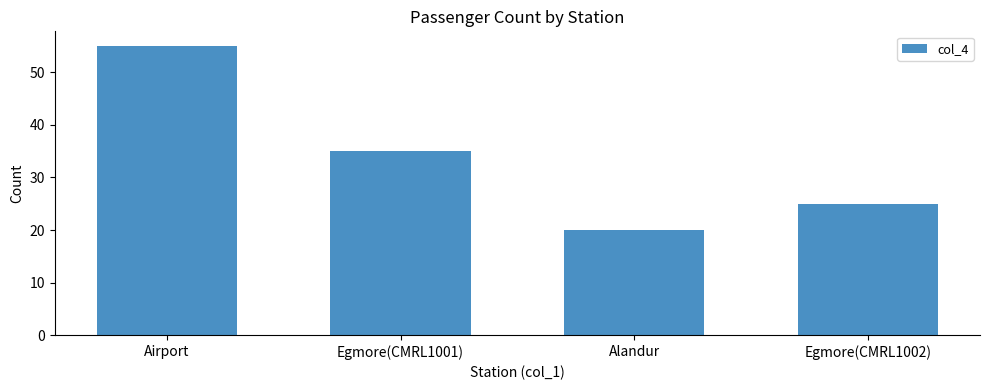

Read the value at Alandur, to the nearest 5.

20